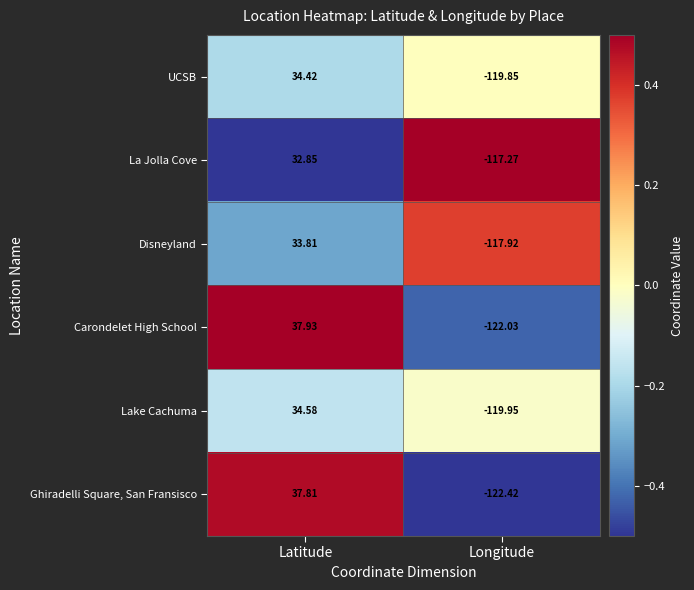

At how many categories does at least one series exceed 0?

1